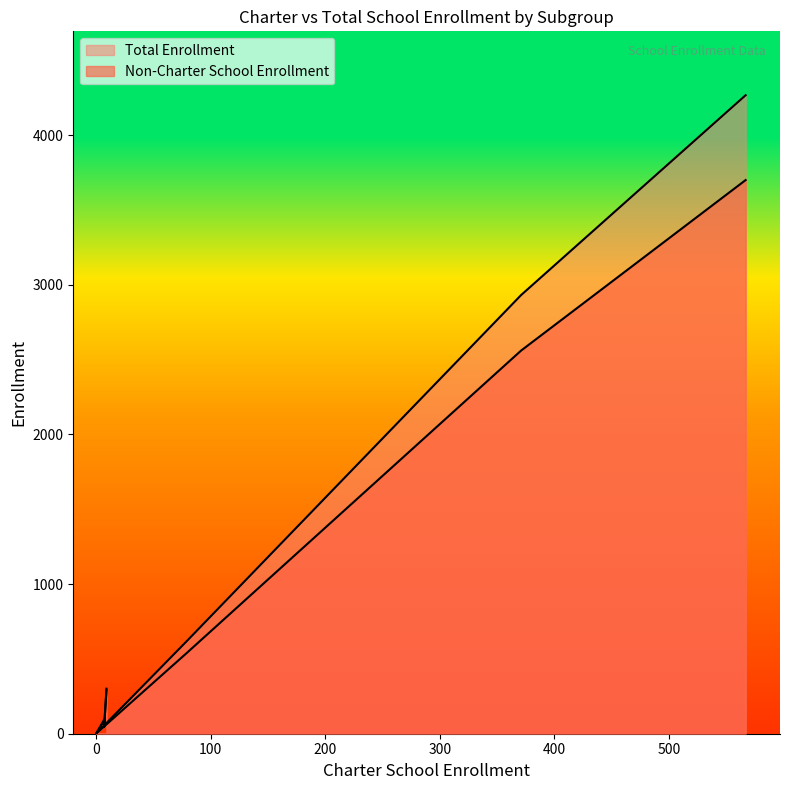

What is the difference between the maximum and minimum values in the Non-Charter School Enrollment series?

3698